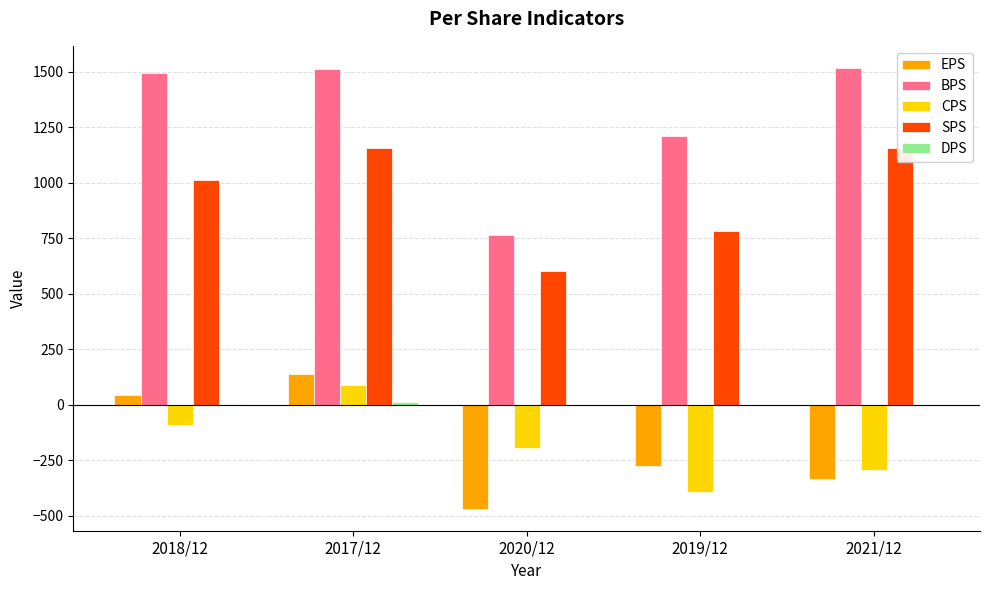

Which series changed the most between 2018/12 and 2021/12?

EPS